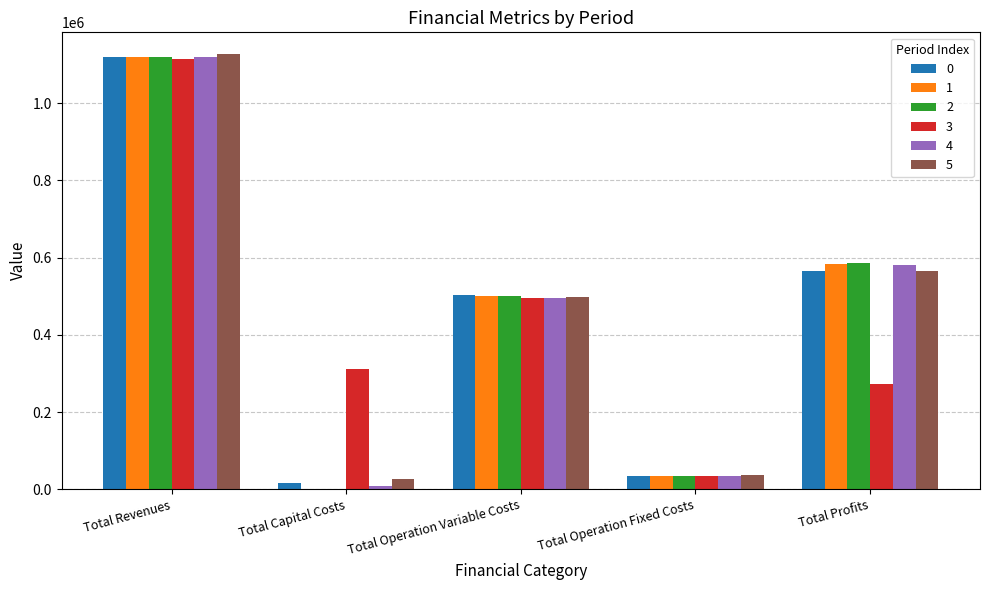

How many groups of bars are there?

5